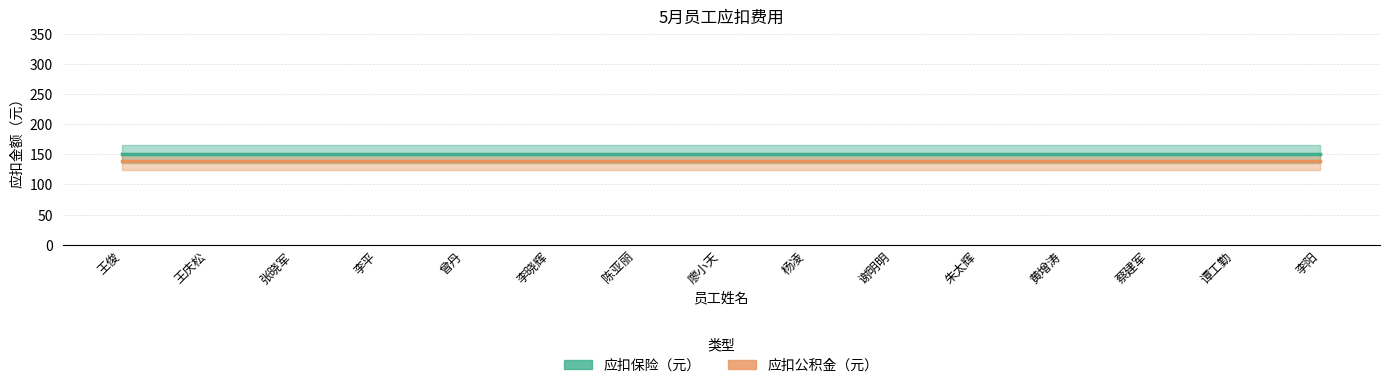

What is the label of the 3rd point from the left?

张晓军